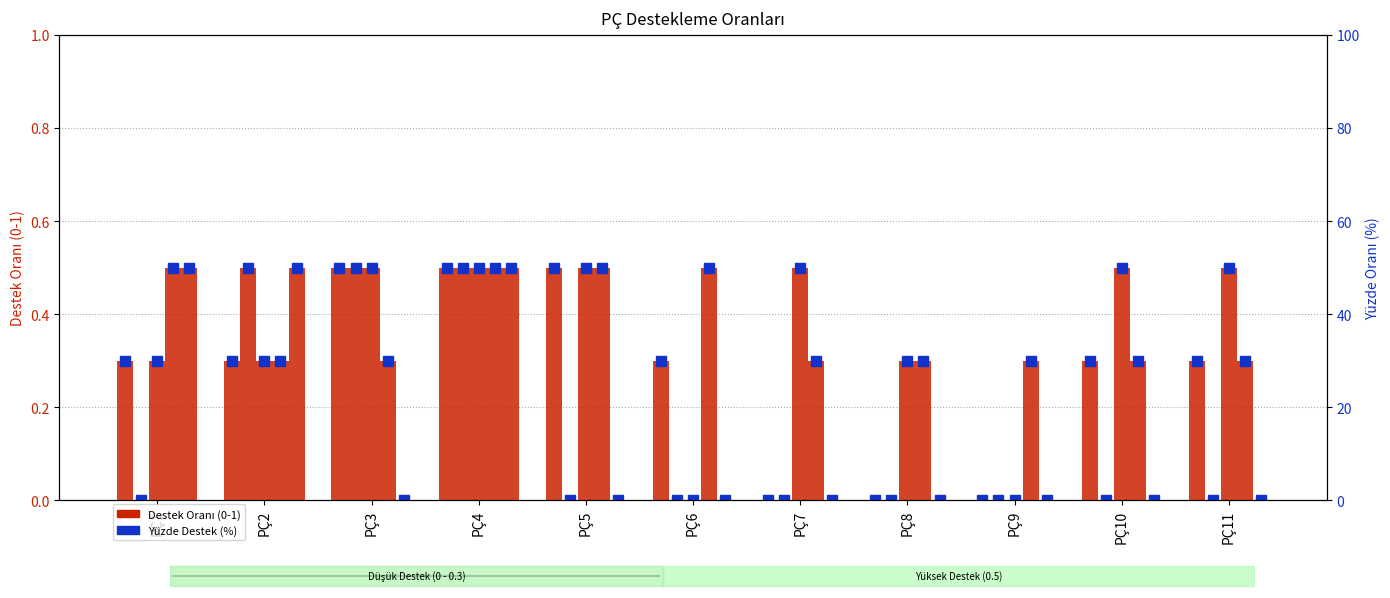

What is the value of the 2nd bar from the left?

30